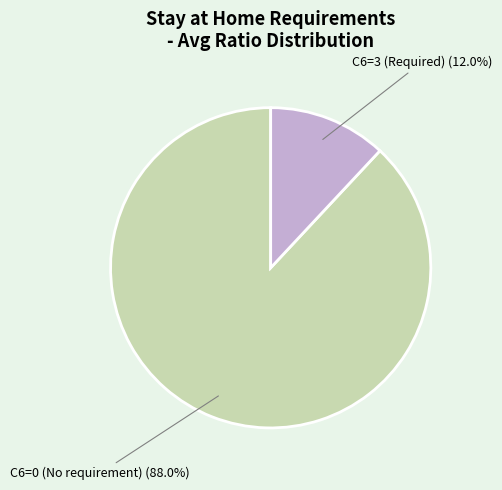

Does any single category account for the majority?

Yes